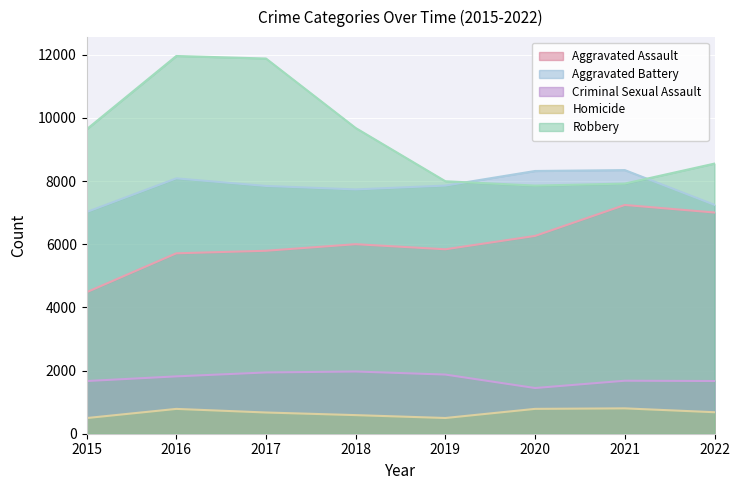

What is the value of the Homicide point at the 8th from the left?

681